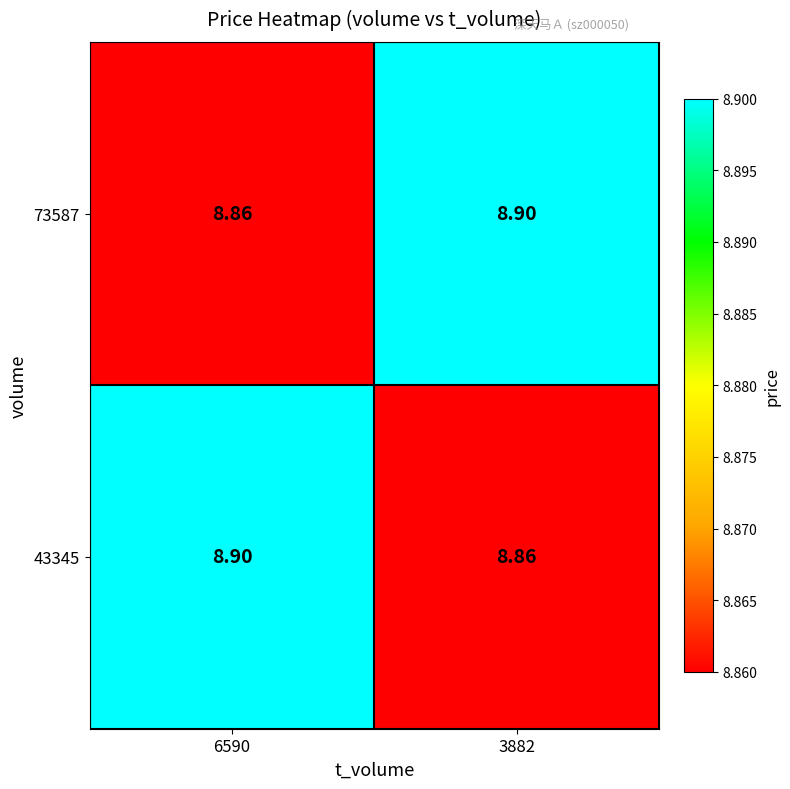

Is the value of 73587 at 6590 greater than the value of 43345 at 6590?

No